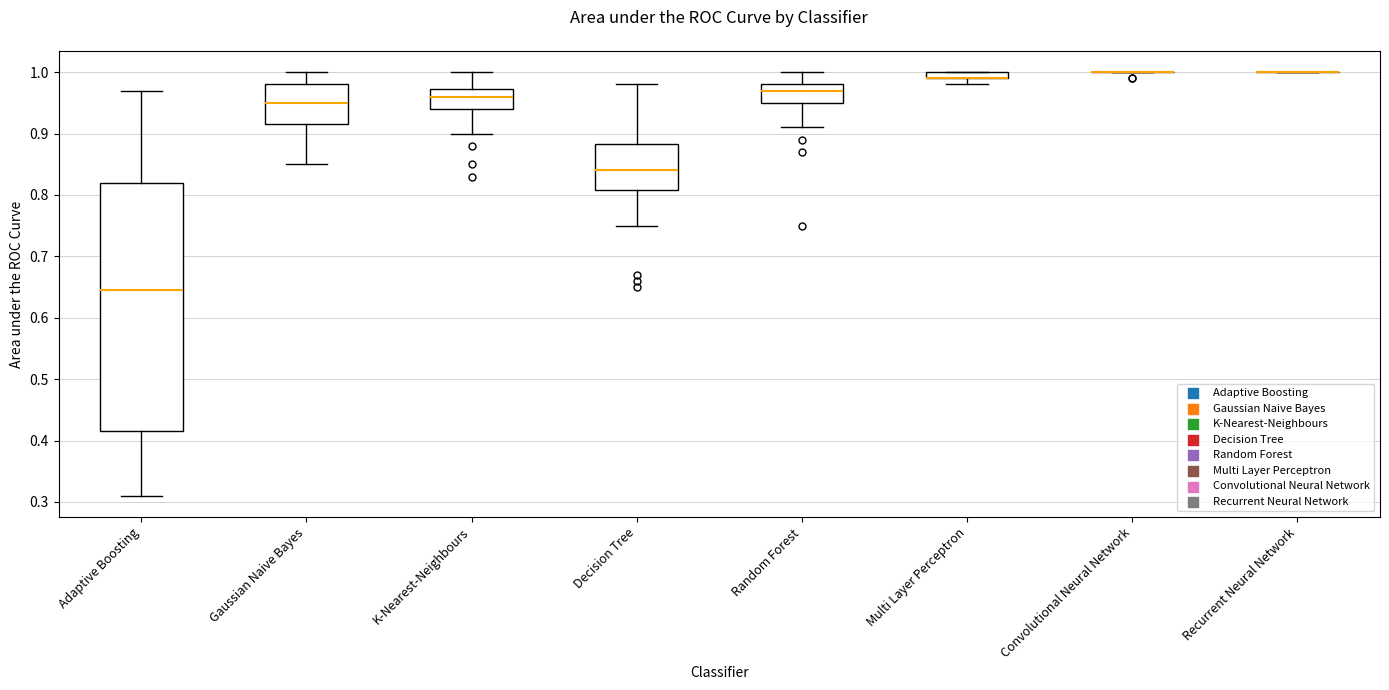

Comparing the boxes themselves (not the whiskers), which one is the tallest?

Adaptive Boosting